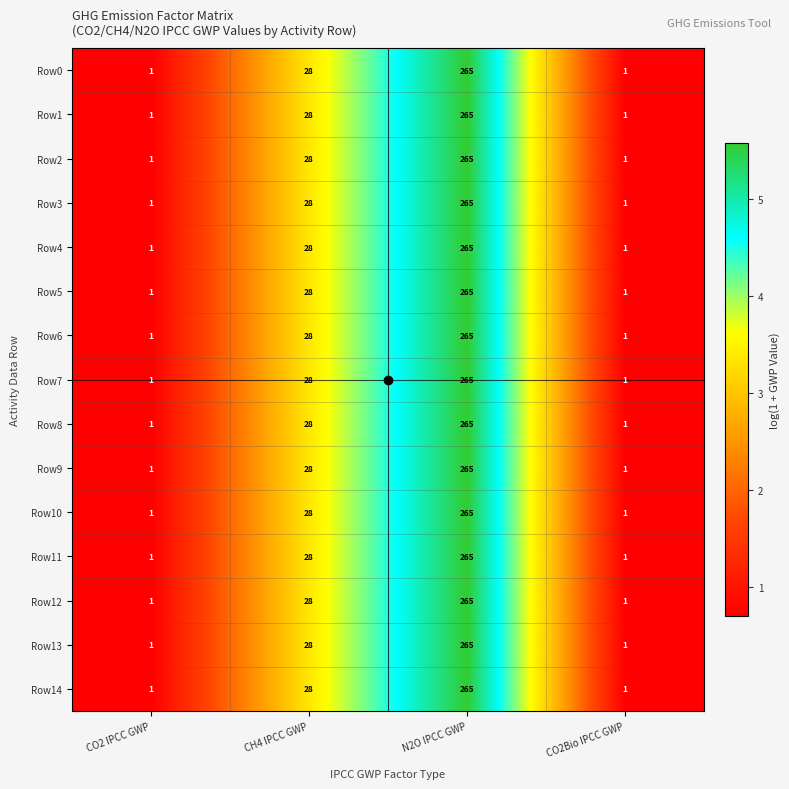

How many Row7 values are between 1 and 265?

4